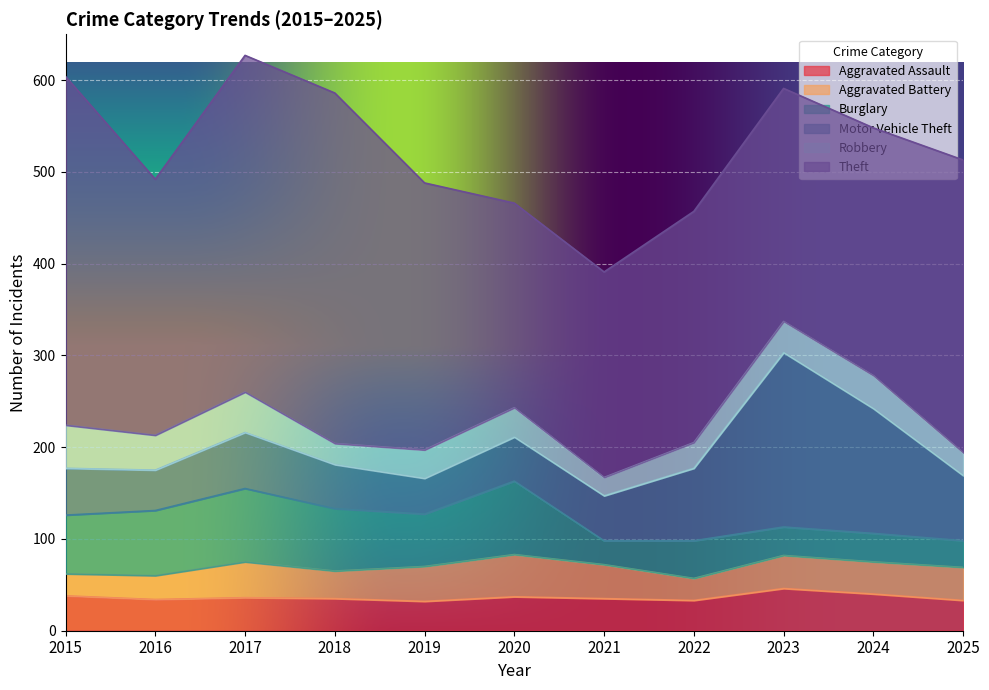

What is the difference between the second highest and minimum values in the Burglary series?

54